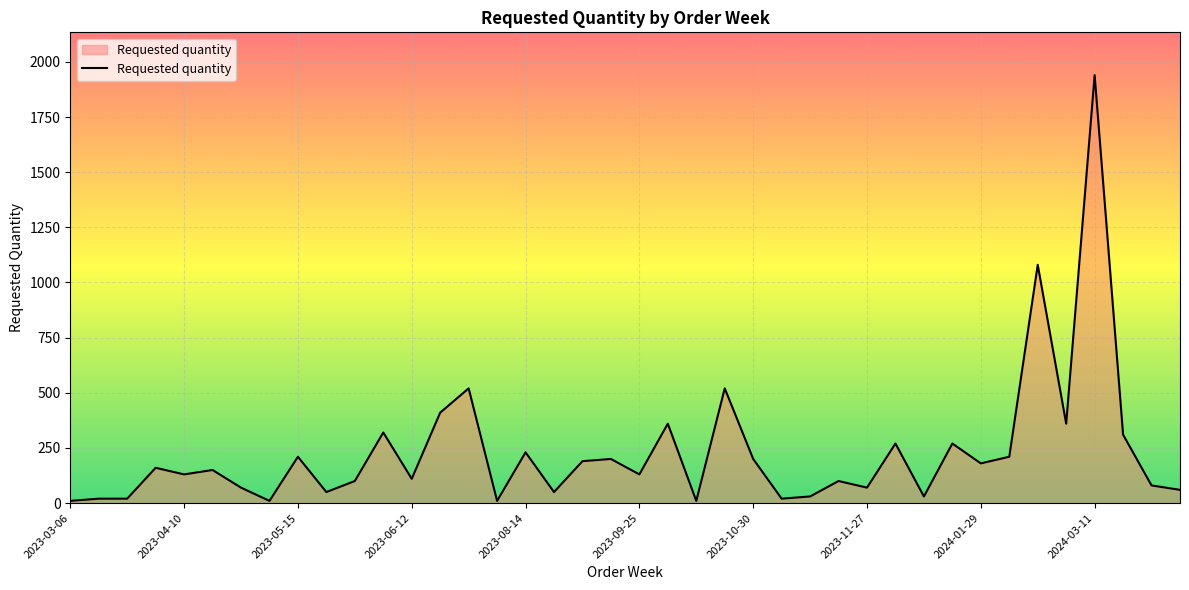

What is the difference between the maximum and minimum values?

1930